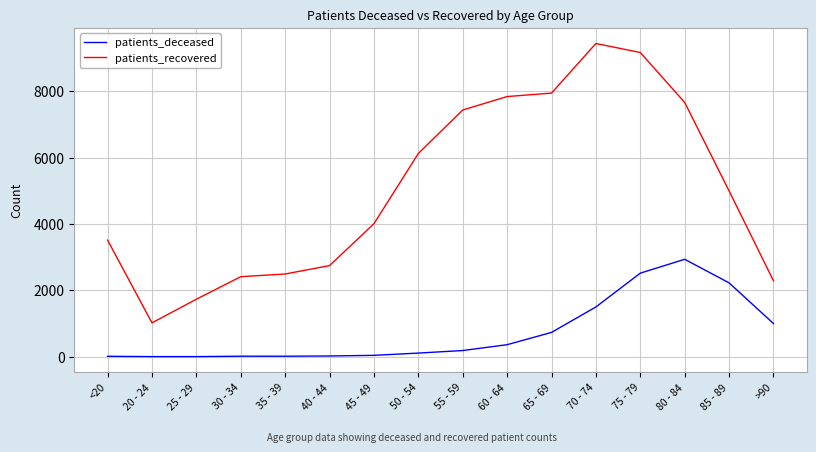

Rank the series by their average value, from highest to lowest.

patients_recovered, patients_deceased